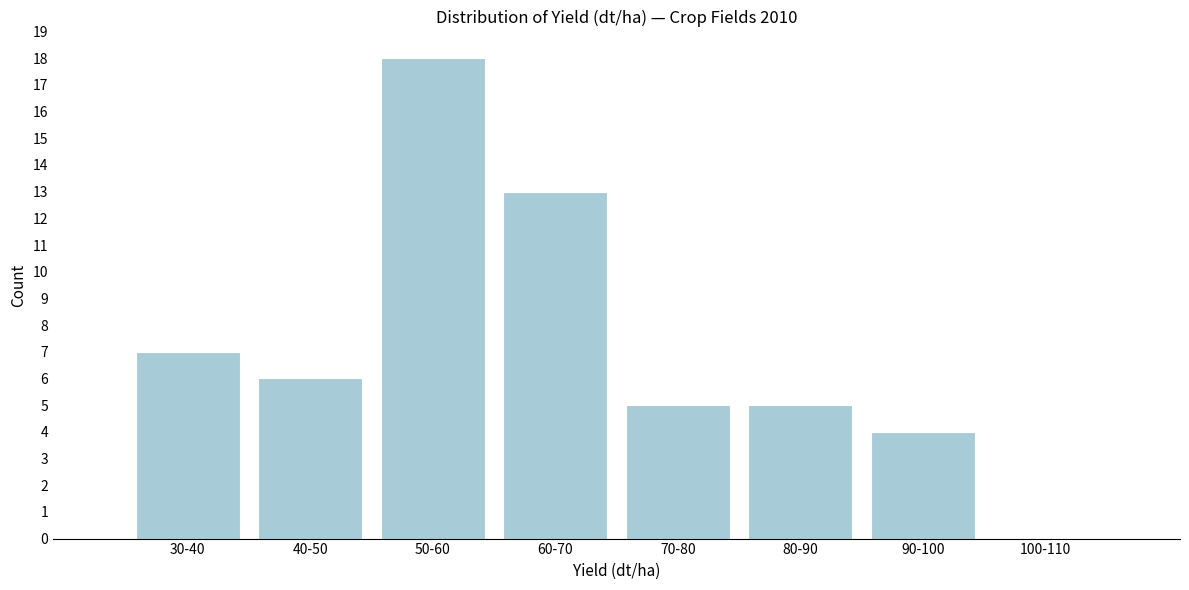

Reading right to left, what are all the values shown in this chart?

100-110=0	90-100=4	80-90=5	70-80=5	60-70=13	50-60=18	40-50=6	30-40=7